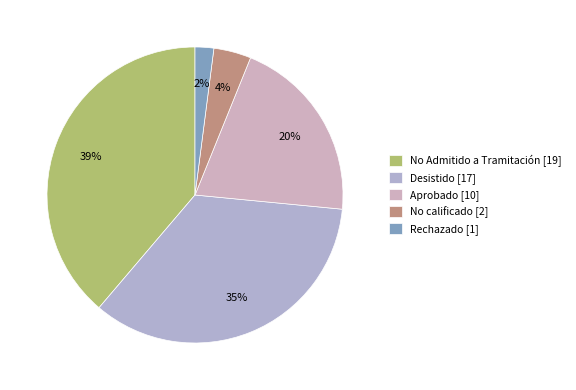

To the nearest percent, what is the average slice percentage?

20%